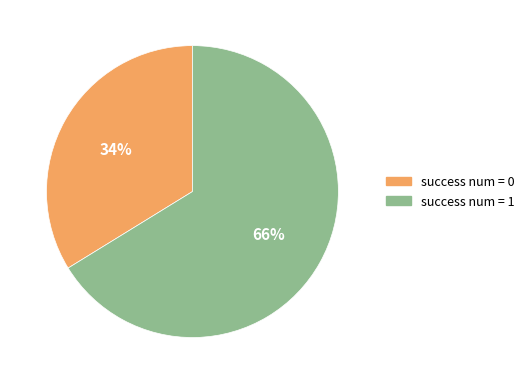

Do success num = 0 and success num = 1 together represent more than half of the pie?

Yes